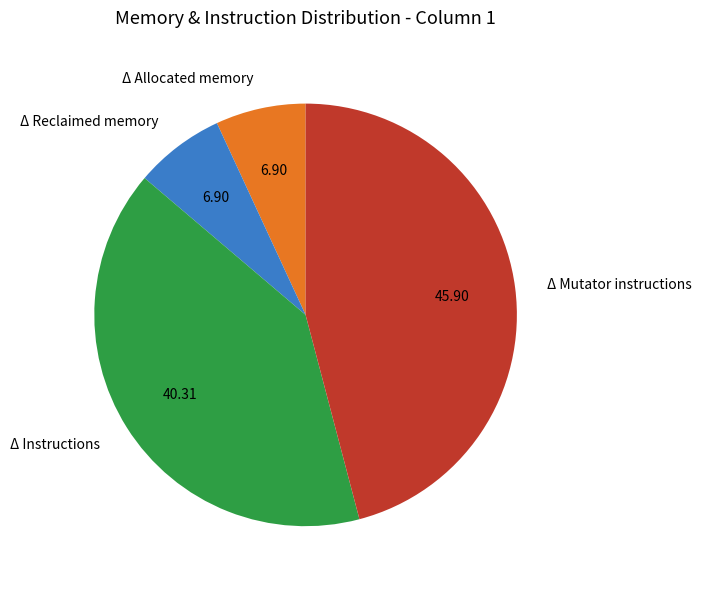

Which slice is the largest?

Δ Mutator instructions